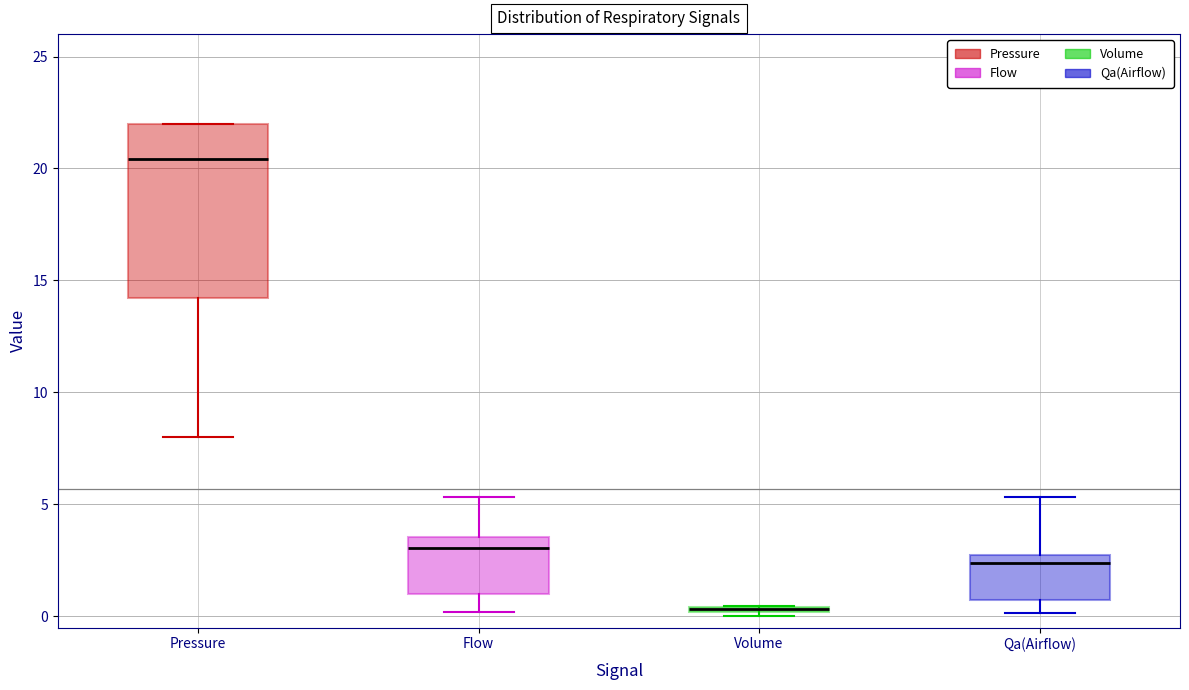

Which box is the tallest, from its lower edge to its upper edge?

Pressure